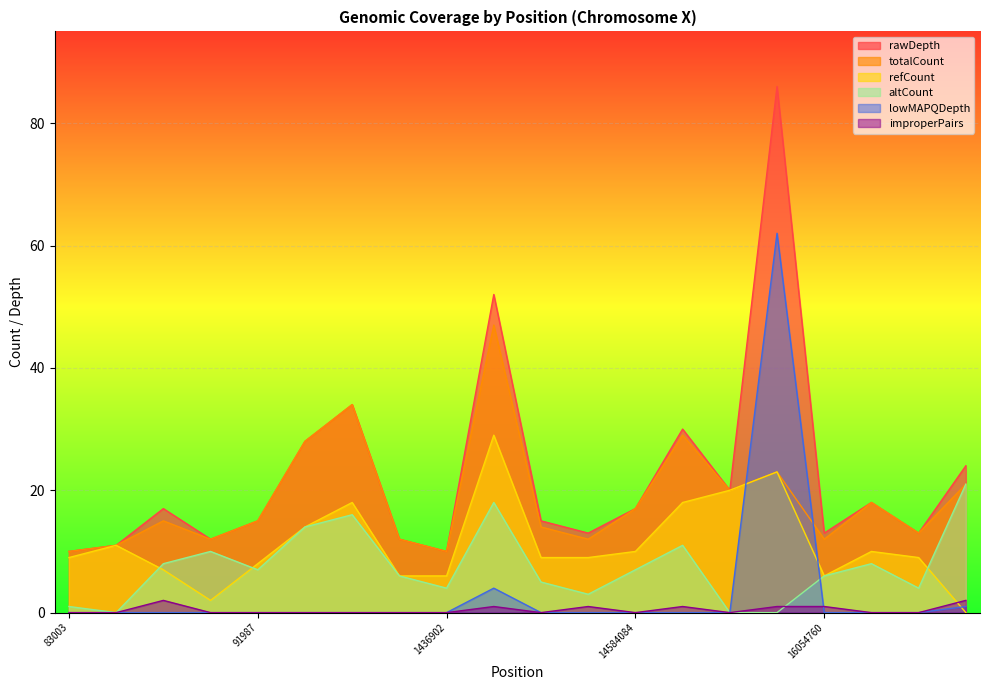

What is the maximum value shown in the chart?

86